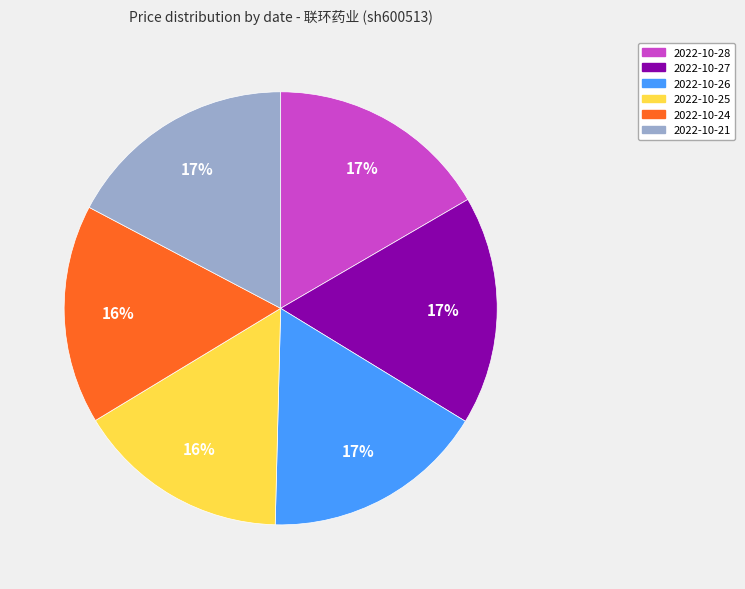

How many slices are in this pie chart?

6